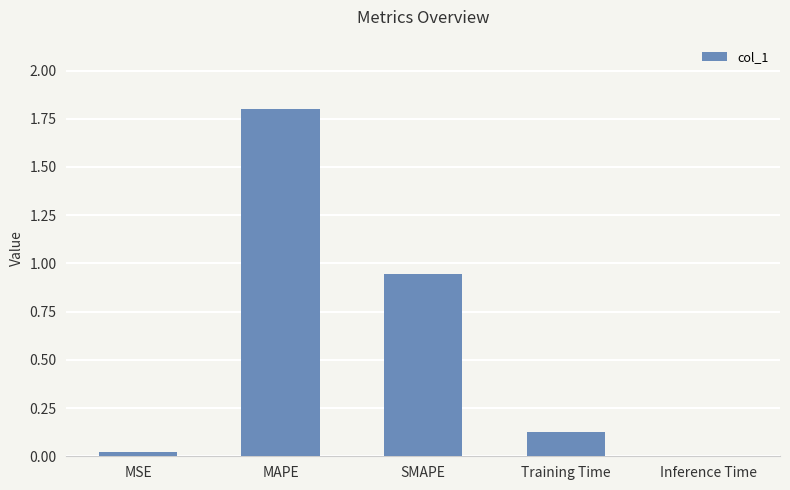

What is the sum of all values?

2.9